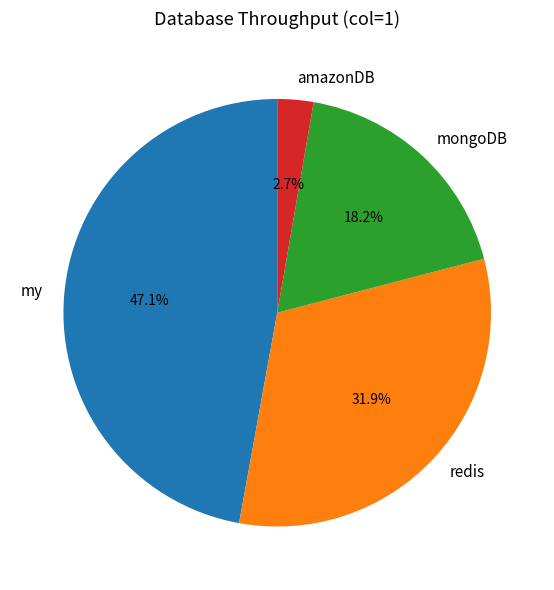

Does amazonDB account for over 50% of the chart?

No